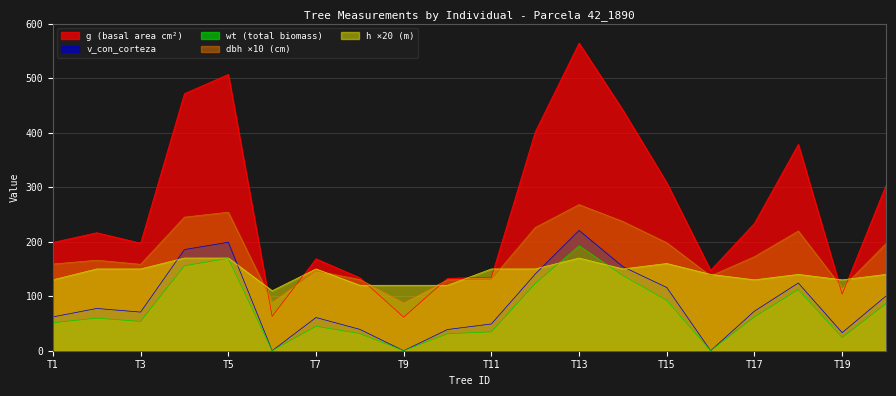

True or false: h ×20 (m) and g (basal area cm²) intersect in this chart.

True